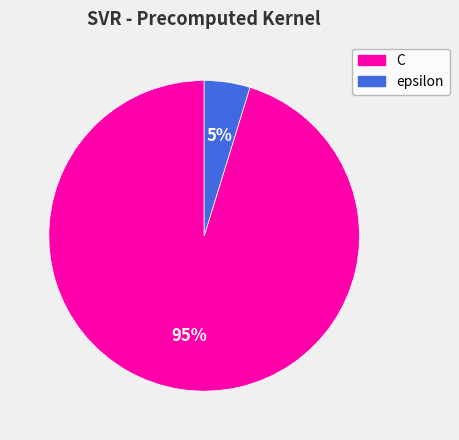

Is there a majority slice in this chart?

Yes